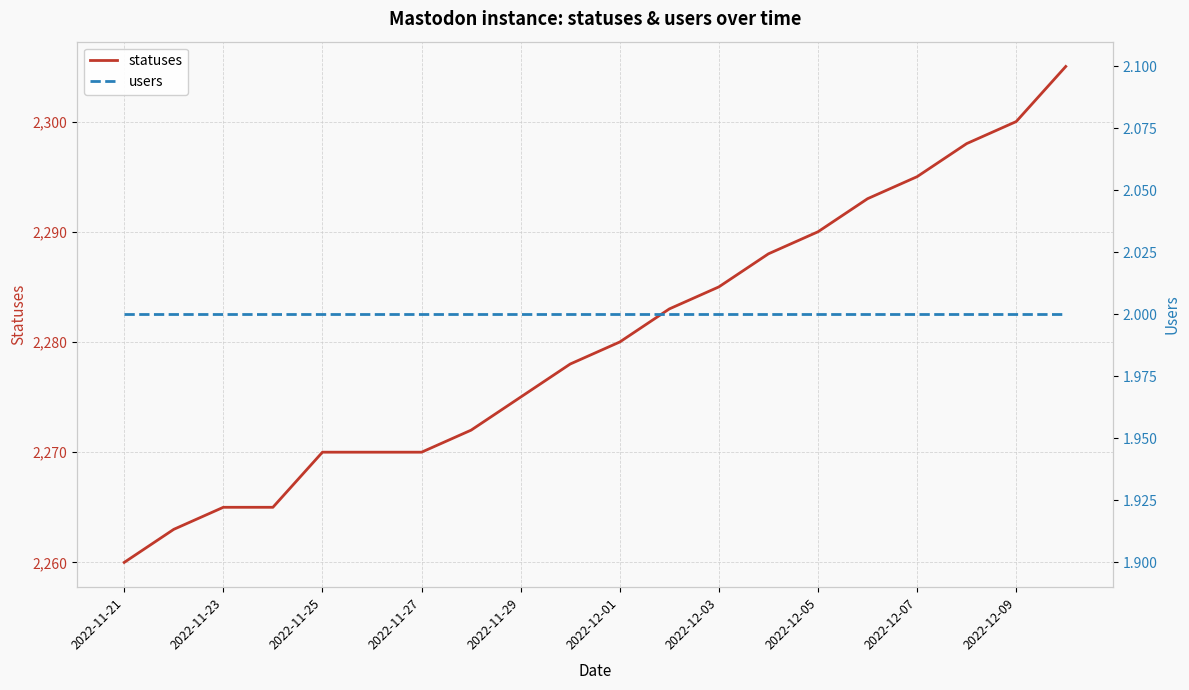

True or false: users and statuses intersect in this chart.

False